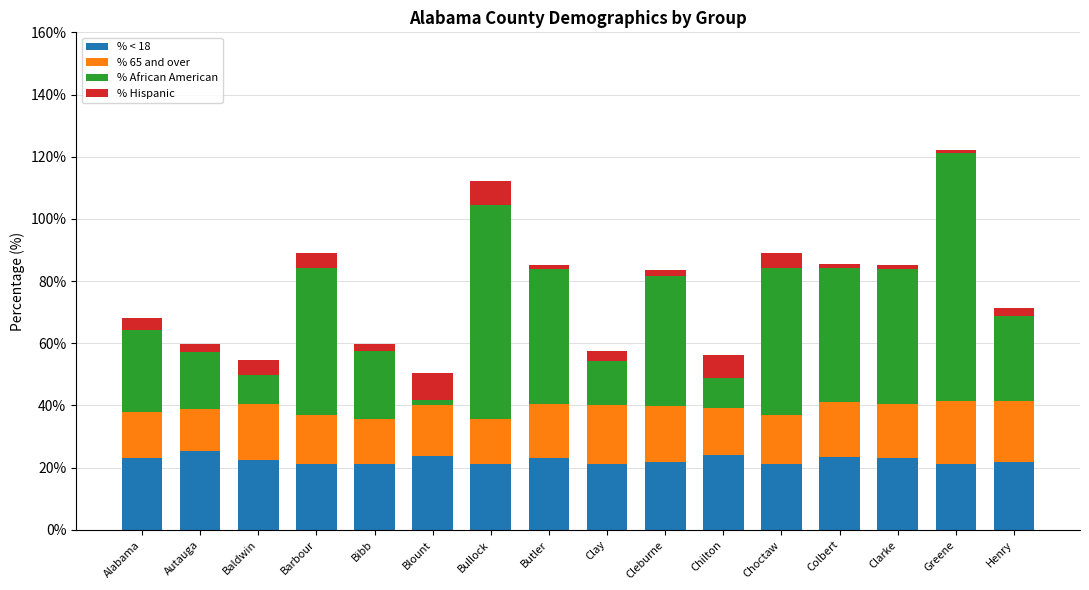

At which category is the sum across all series the highest?

Greene